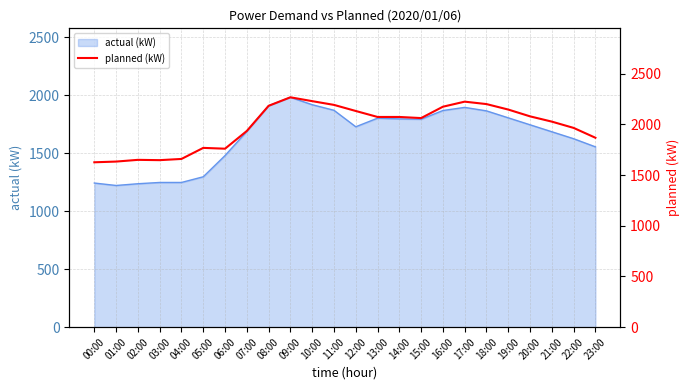

Does the chart display data point markers on the line(s)?

No